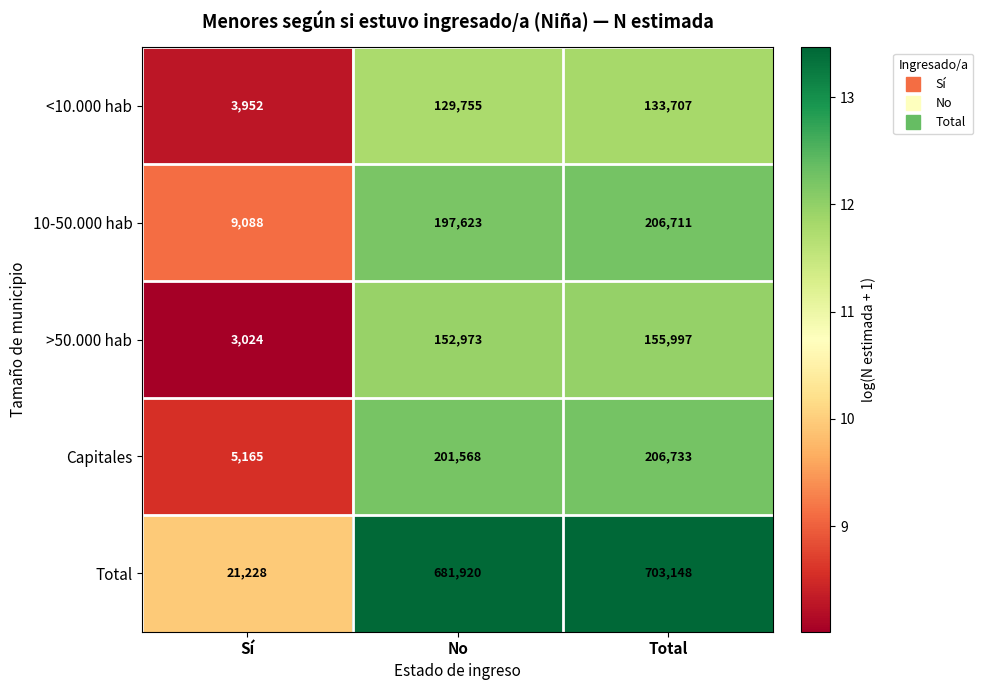

Which label corresponds to the largest value in the chart?

Total